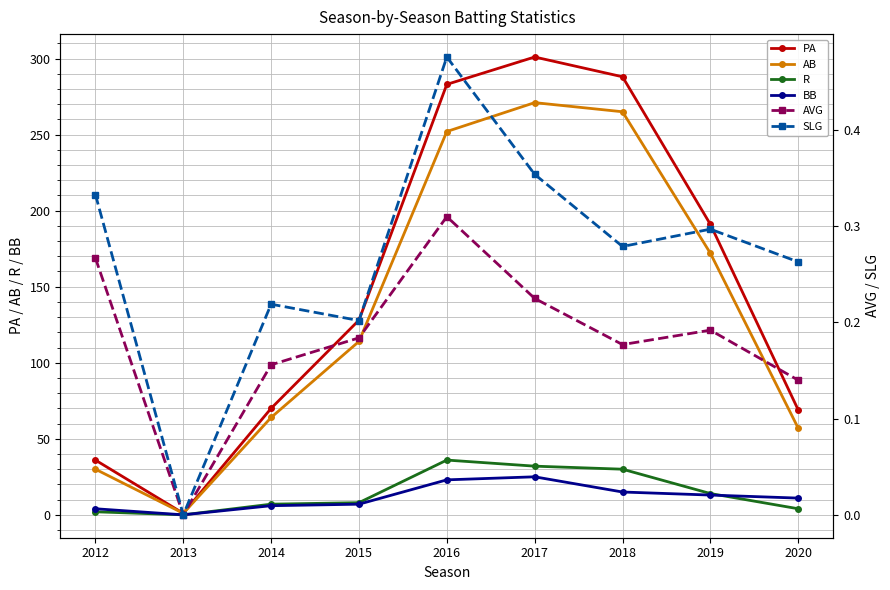

What is the highest value of the BB series?

25